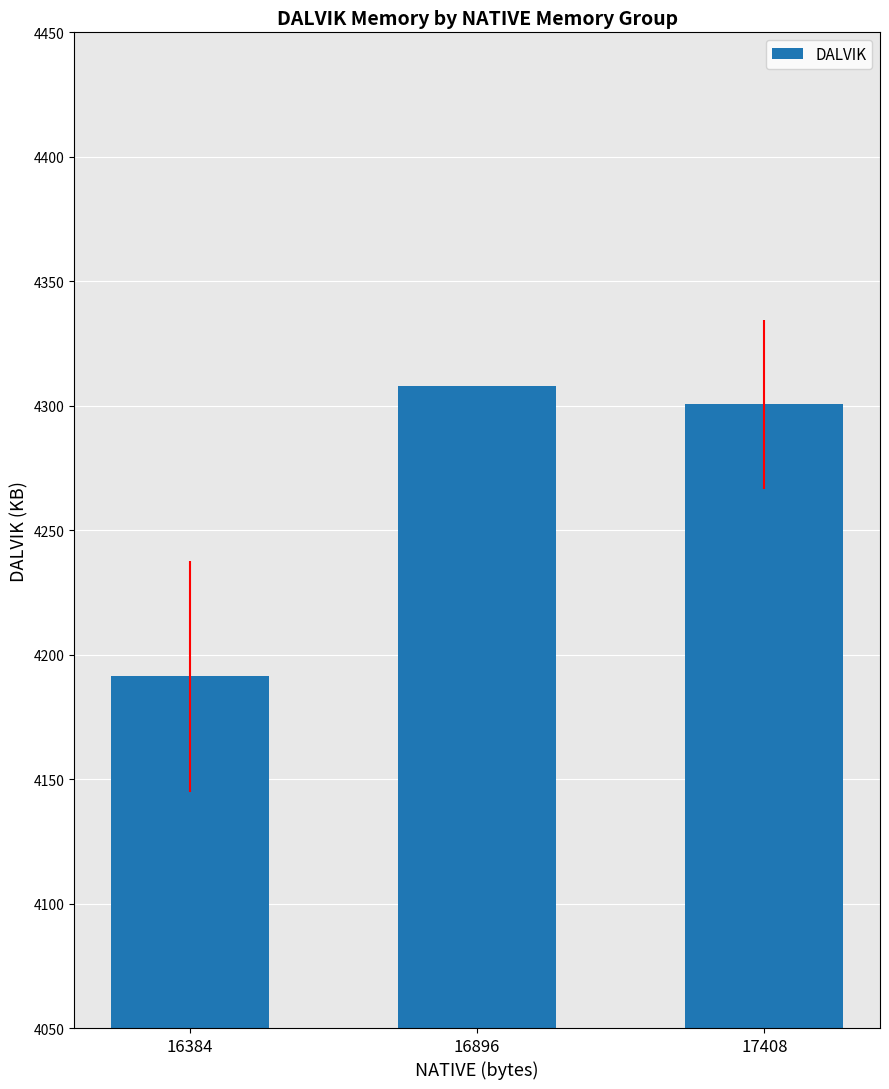

Are the bars horizontal?

No